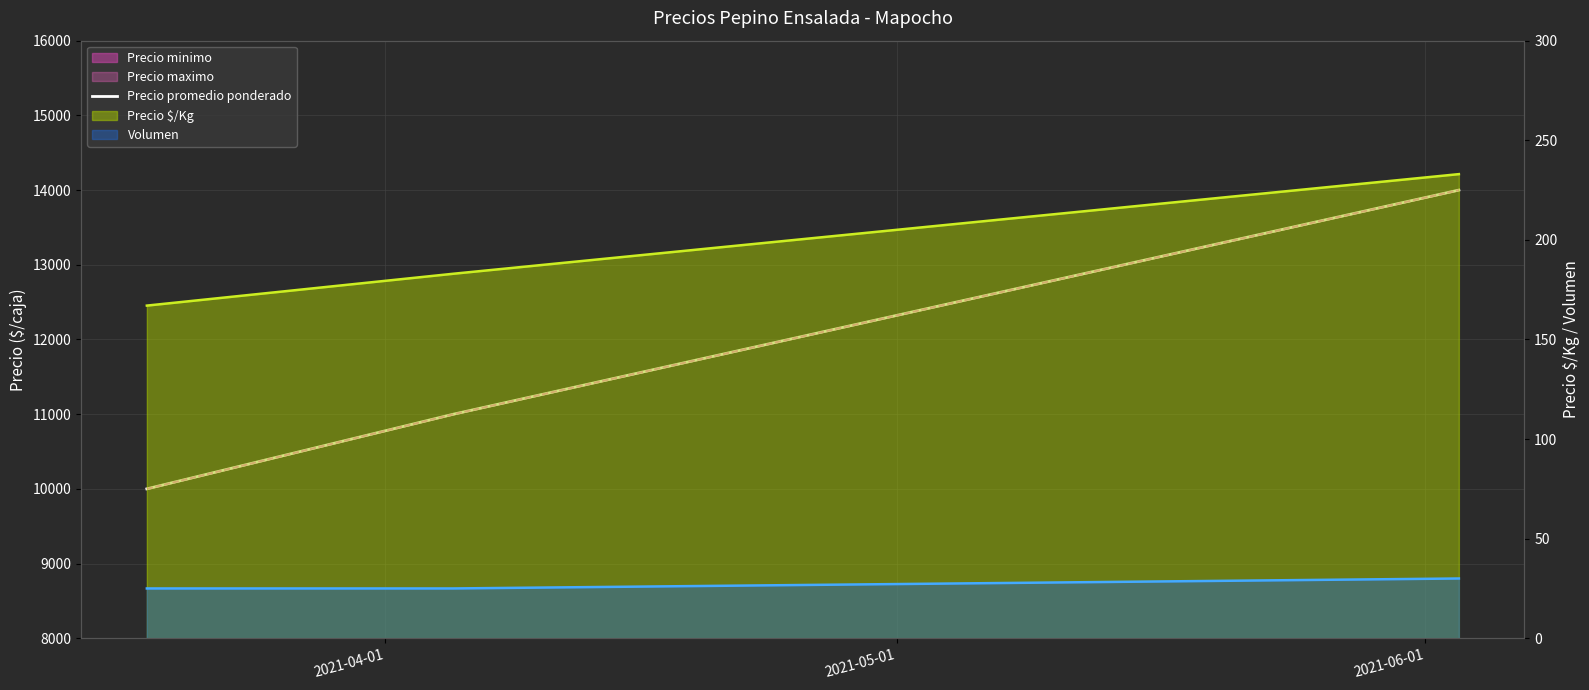

What is the label of the 1st point from the right?

2021-06-01